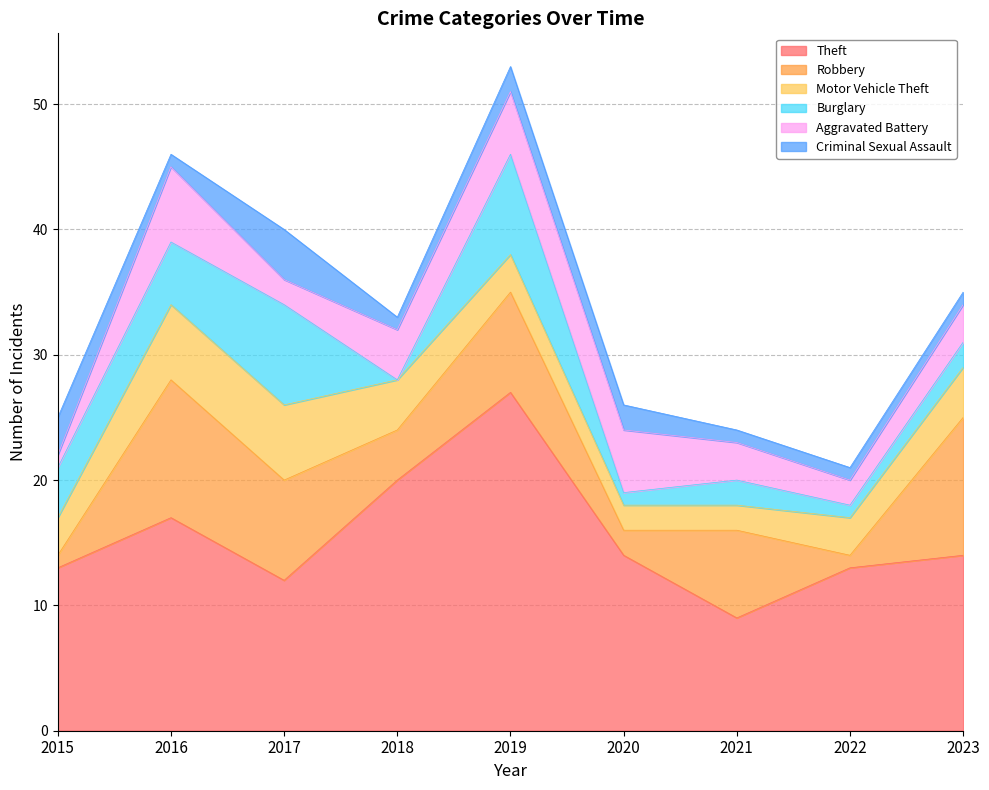

How many data points in Robbery are less than 7?

4